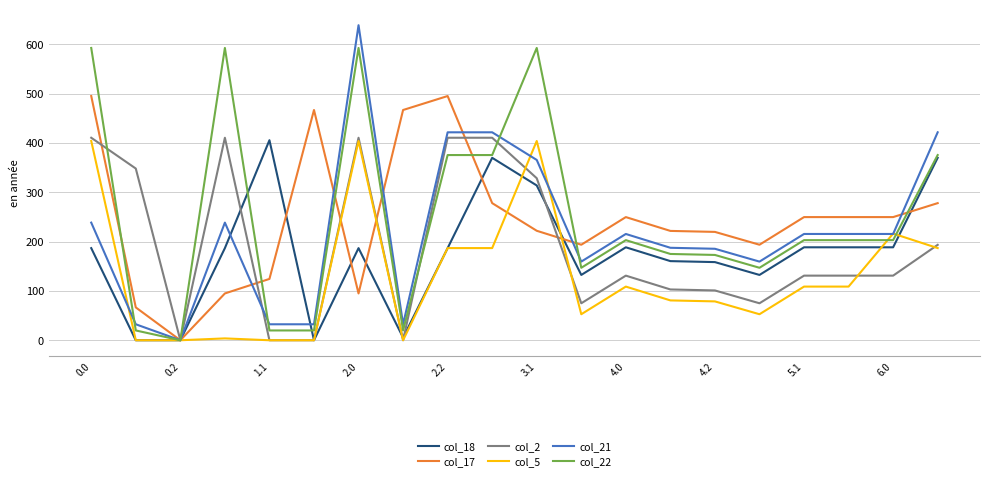

Which series has the widest spread of values?

col_21